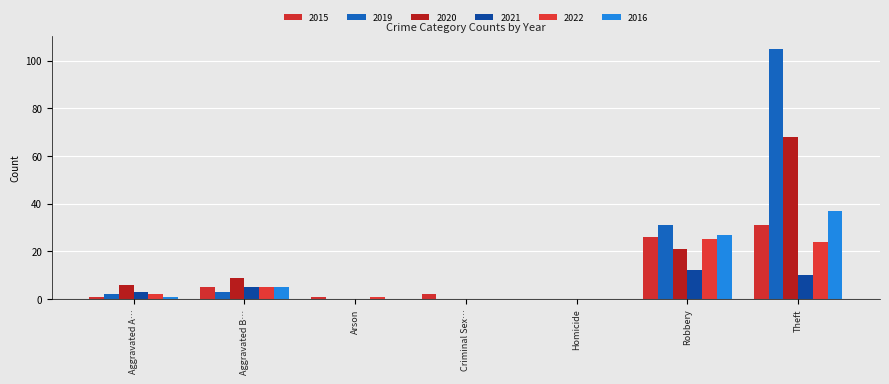

How many values in 2015 are above zero?

6